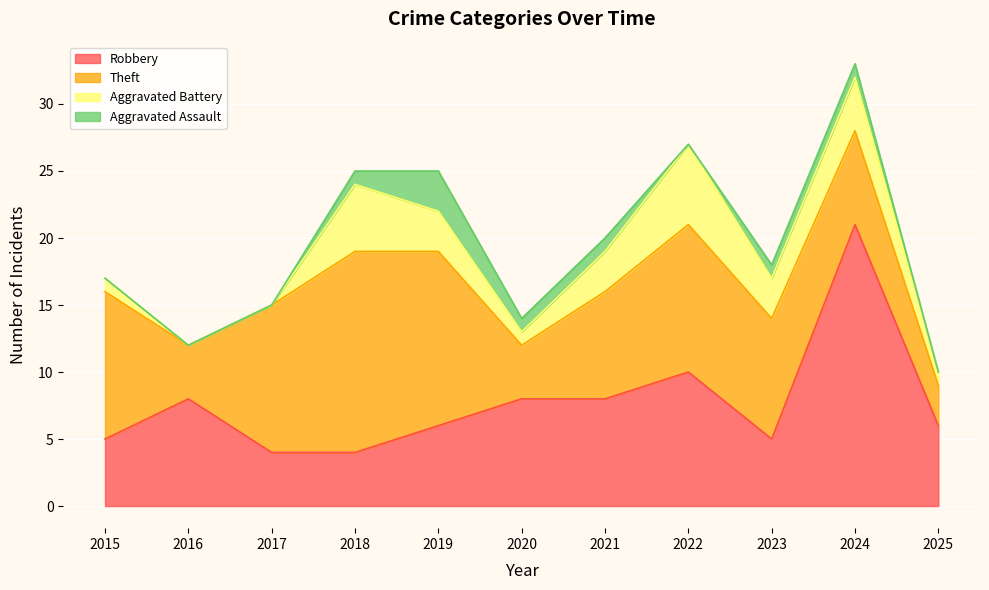

The value of Robbery at 2021 is 8. True or false?

True